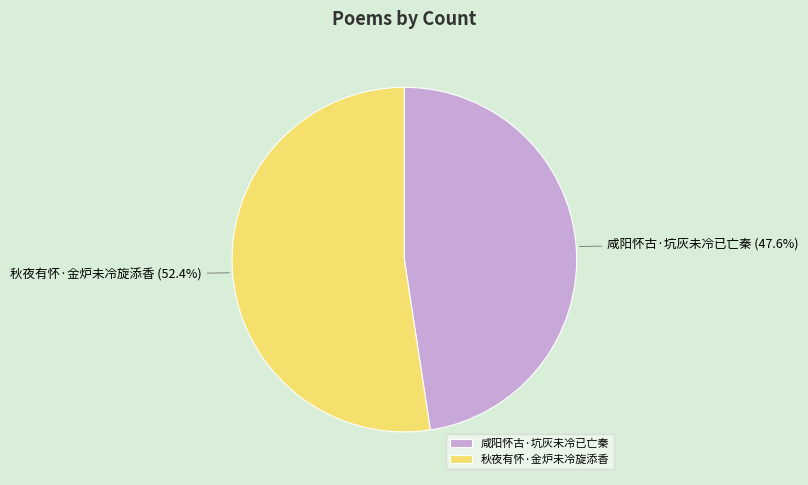

Which category has the smallest portion of the pie?

咸阳怀古·坑灰未冷已亡秦